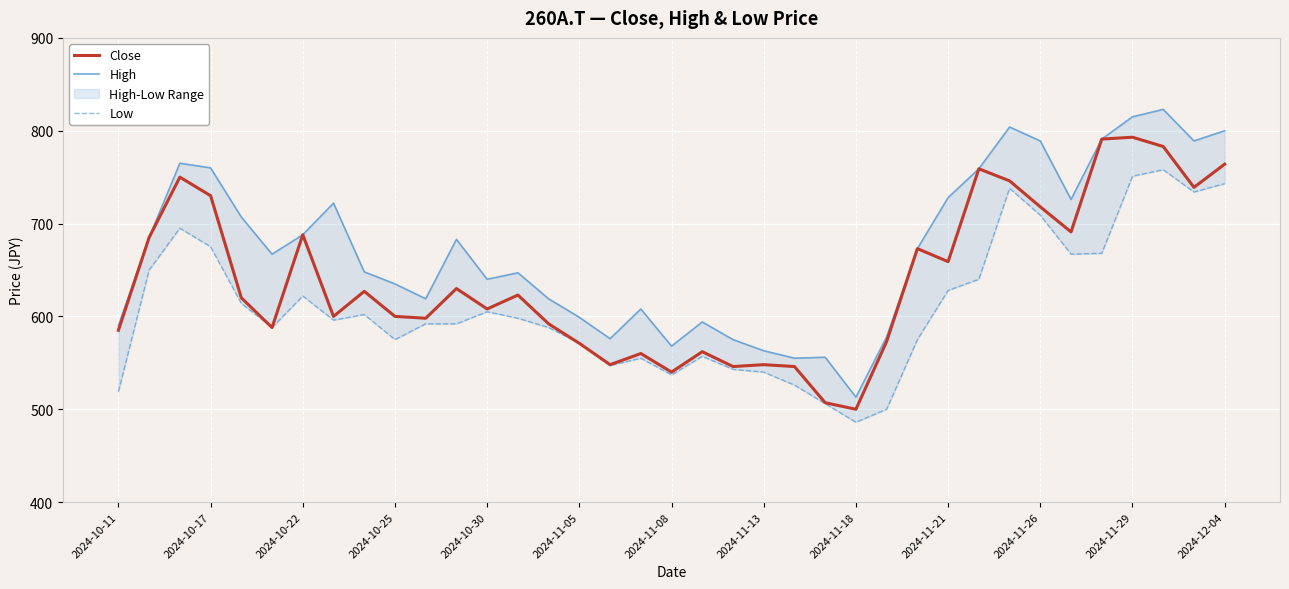

The Close series shows 793 at 2024-11-29. True or false?

True